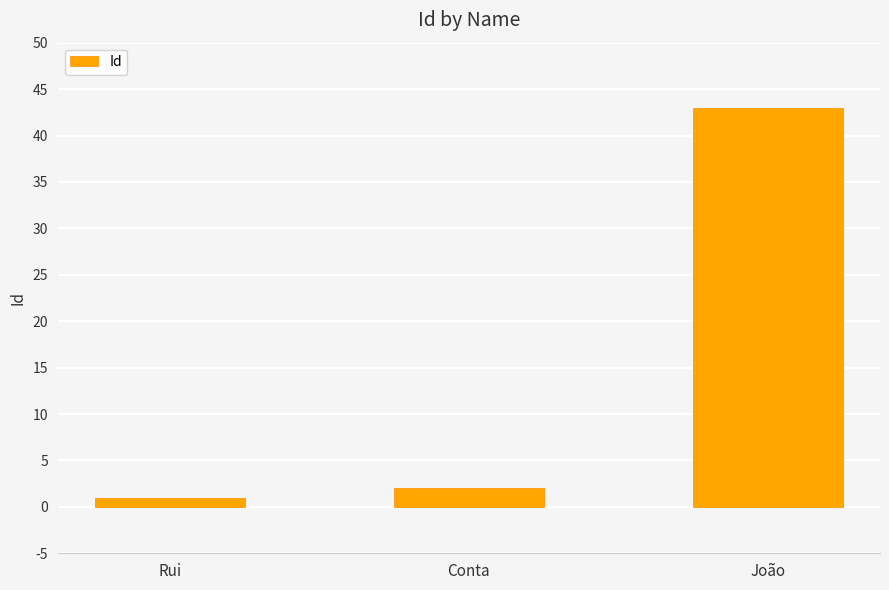

True or false: the data shows 43 at João.

True